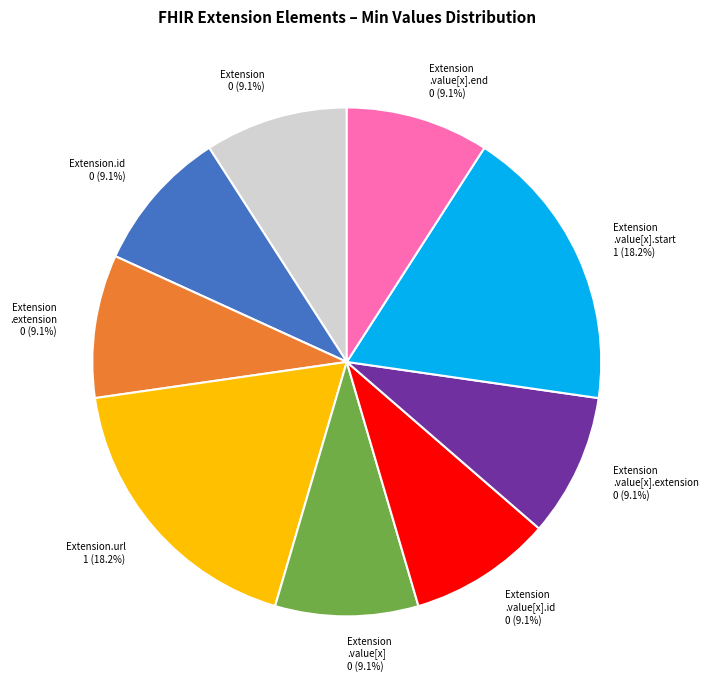

What is the ratio of the value at Extension .value[x] to the value at Extension?

1.0